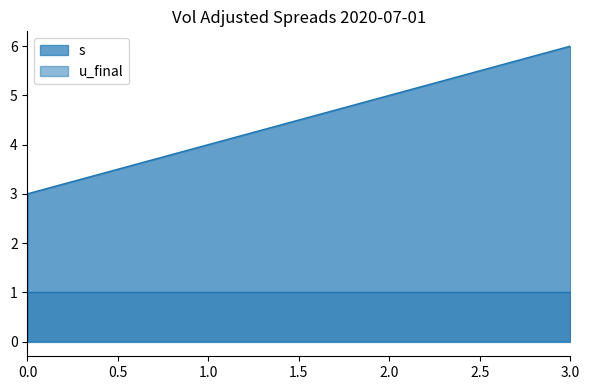

What is the value of the 4th point from the left?

6